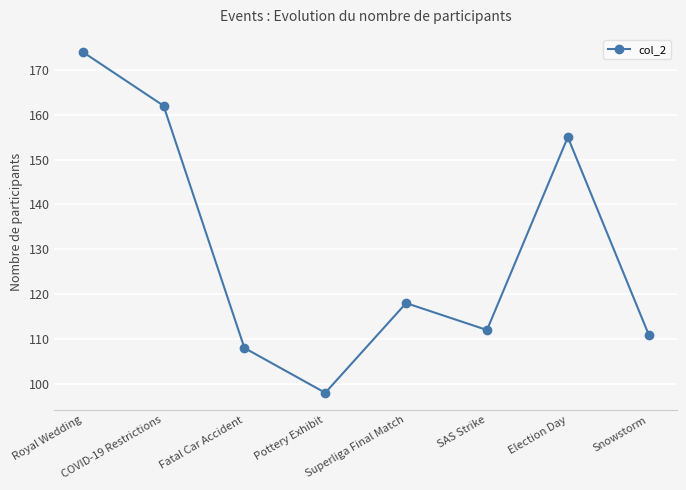

Approximately how many times larger is the value at COVID-19 Restrictions compared to Fatal Car Accident?

1.5